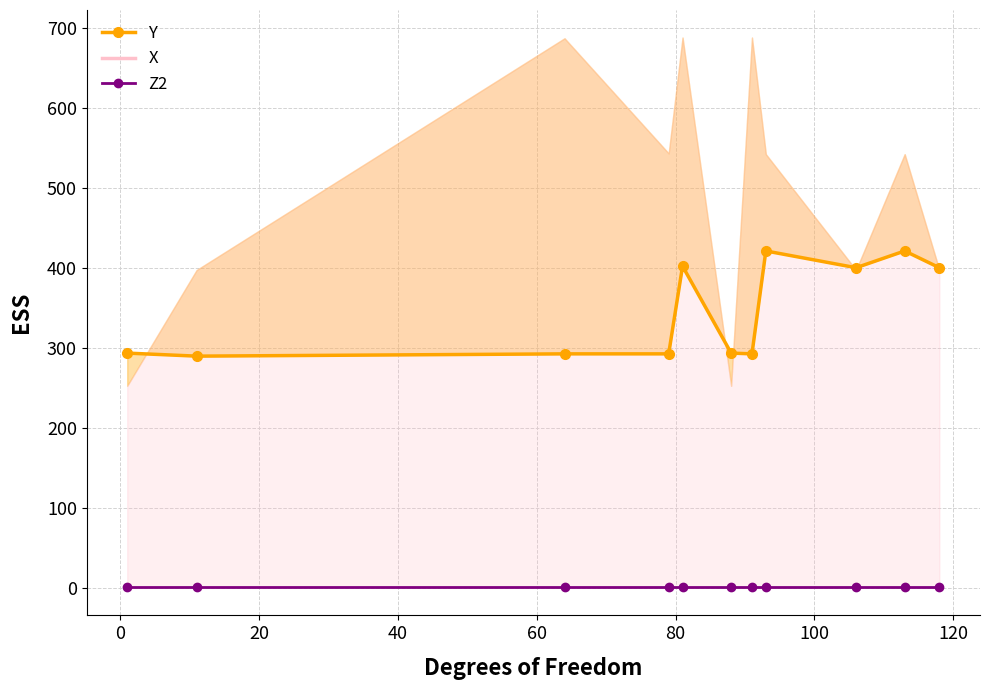

At which category does X reach its first local peak?

64